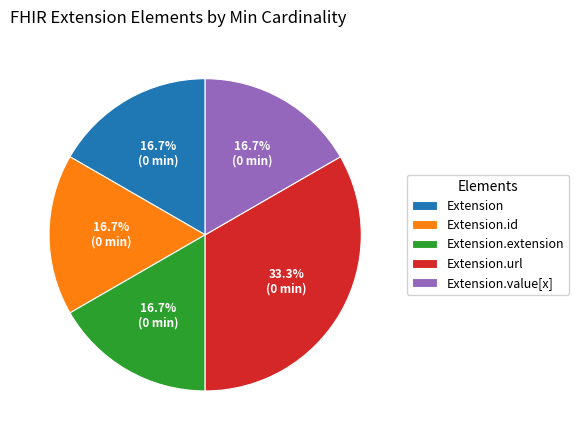

True or false: Extension.id accounts for 9% of the total.

False